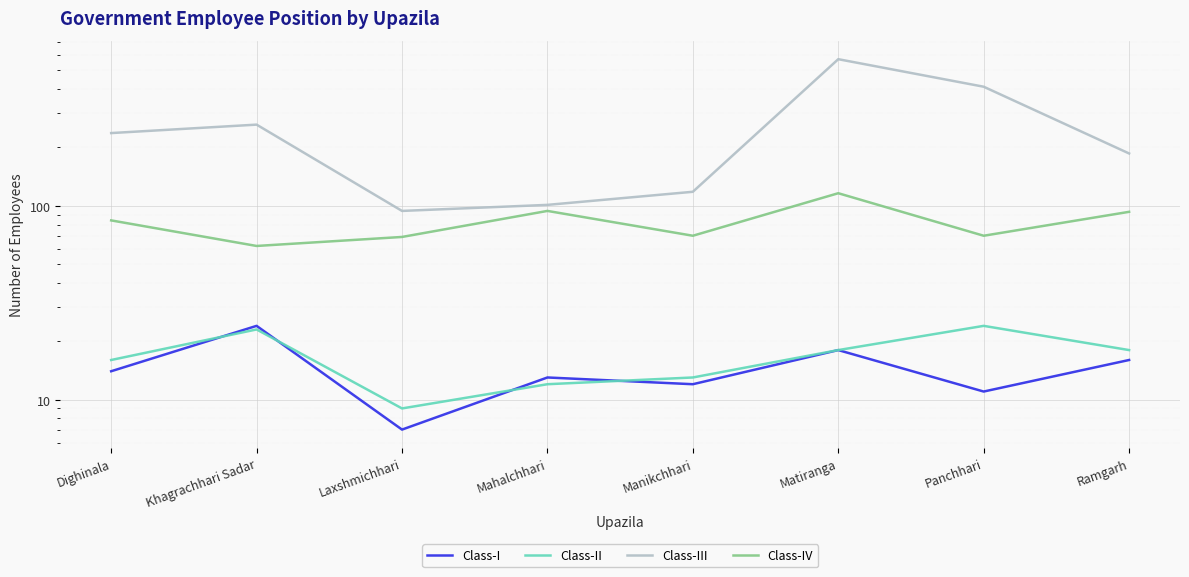

True or false: Class-III and Class-IV intersect in this chart.

False